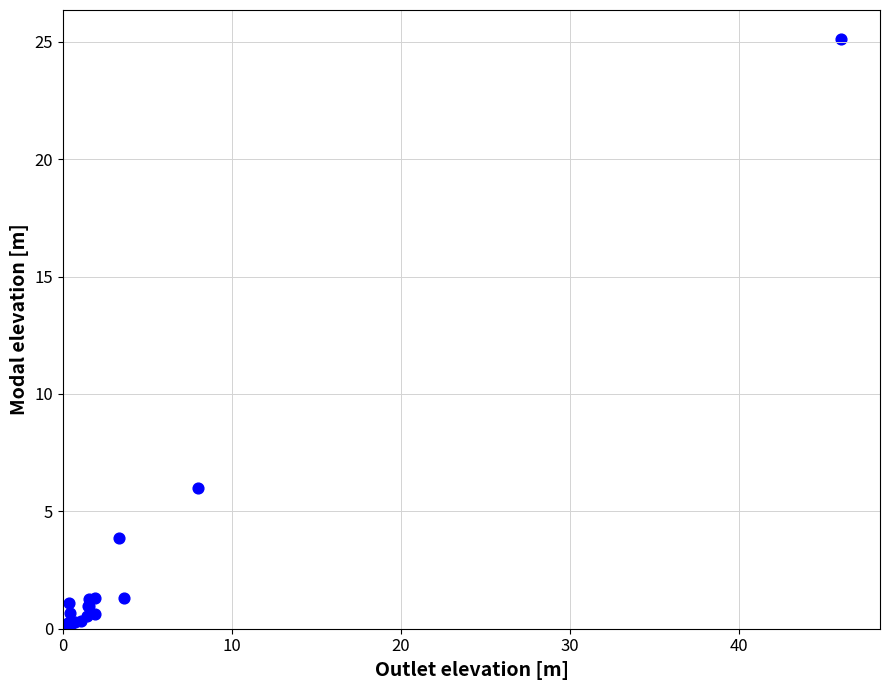

What Y value in the scatter plot is closest to 12?

6.0